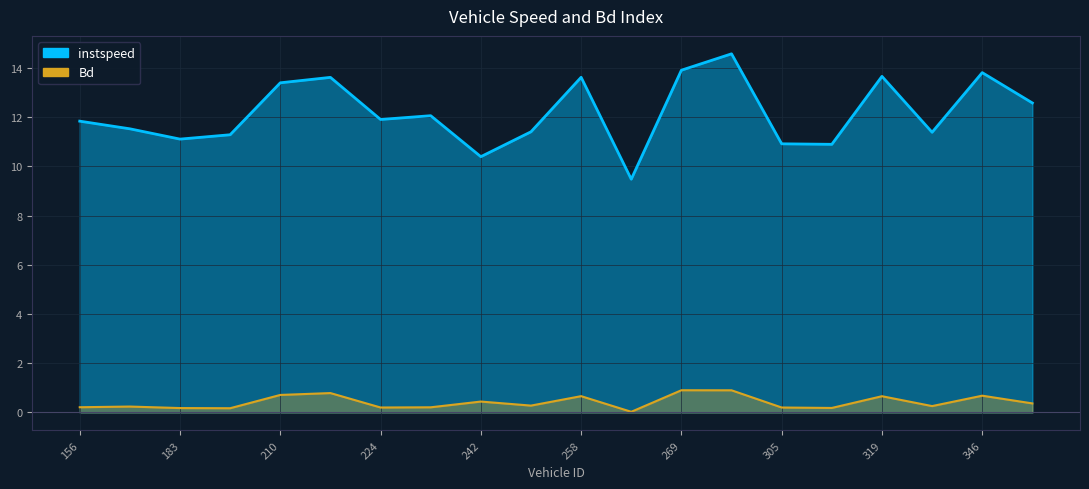

True or false: Bd and instspeed intersect in this chart.

False